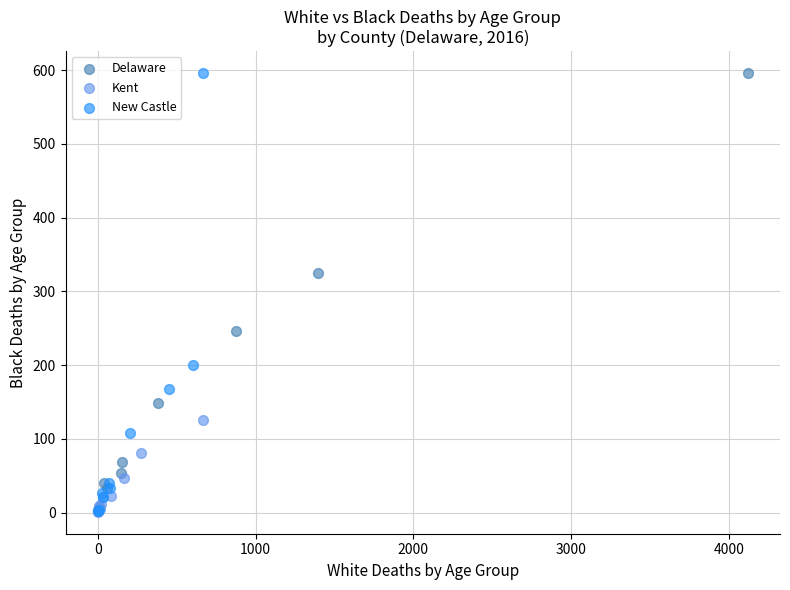

Which series has the widest spread of Y values?

New Castle